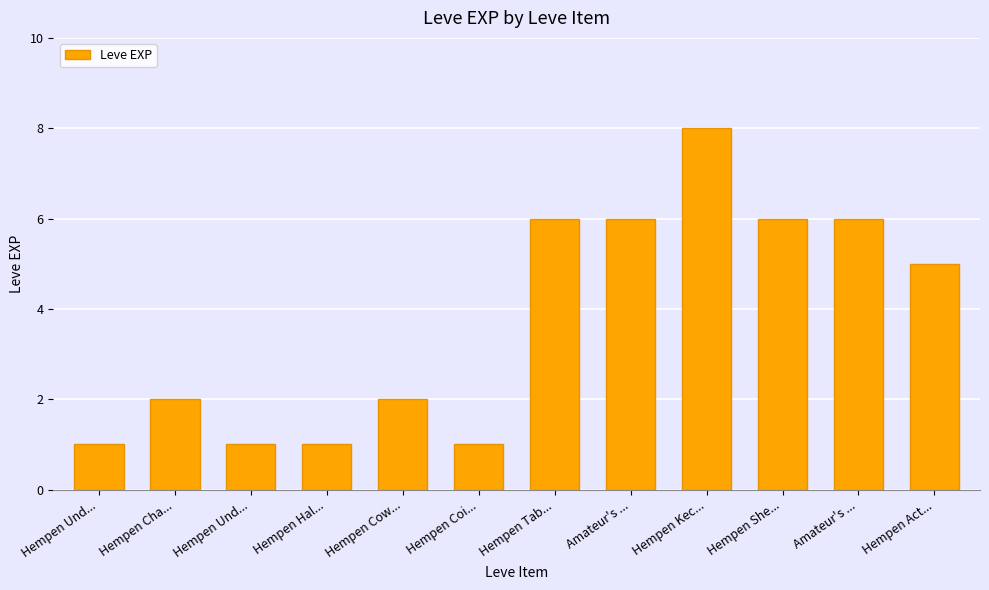

Reading left to right, what are all the values shown in this chart?

Hempen Und...=1	Hempen Cha...=2	Hempen Und...=1	Hempen Hal...=1	Hempen Cow...=2	Hempen Coi...=1	Hempen Tab...=6	Amateur's ...=6	Hempen Kec...=8	Hempen She...=6	Amateur's ...=6	Hempen Act...=5